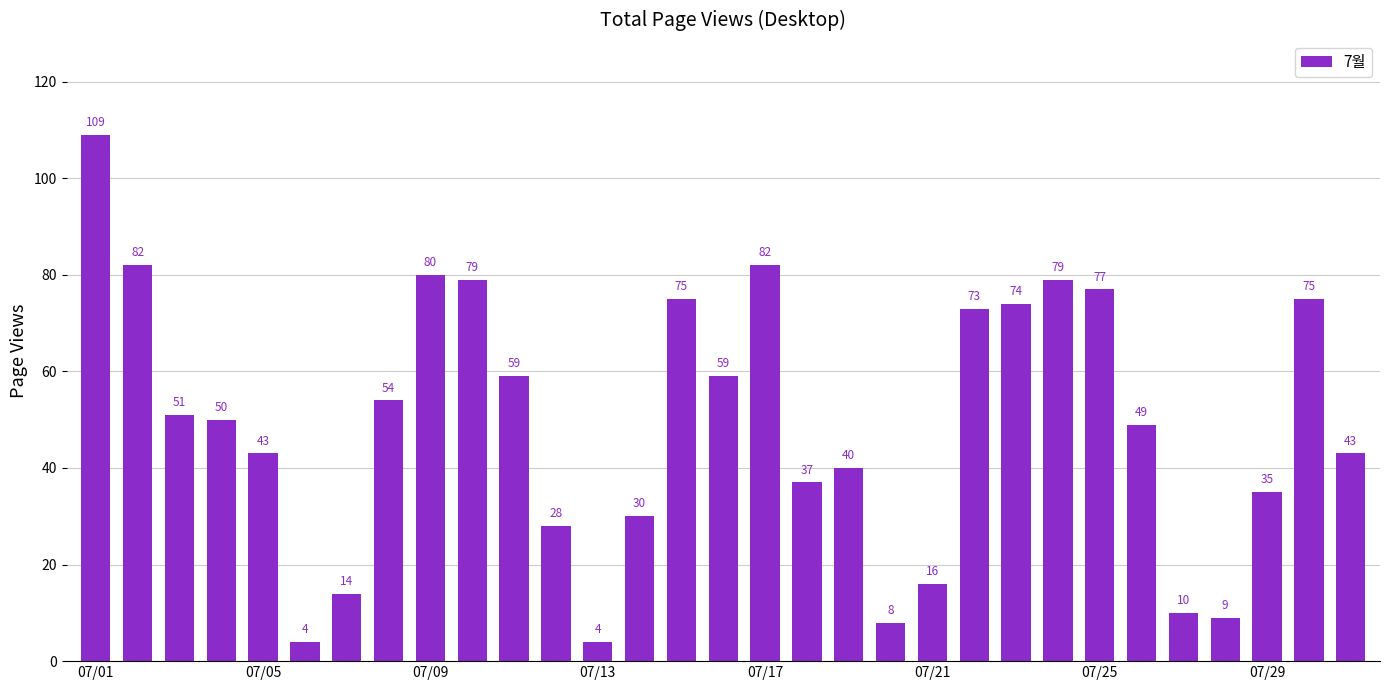

What is the smallest value displayed?

4